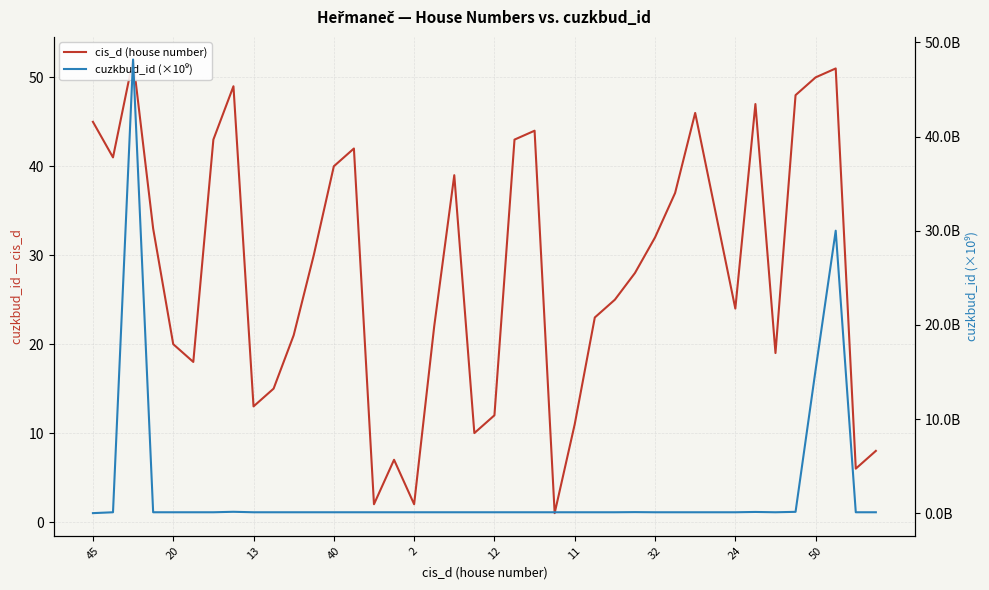

True or false: cuzkbud_id (×10⁹) and cis_d (house number) cross at least once.

False